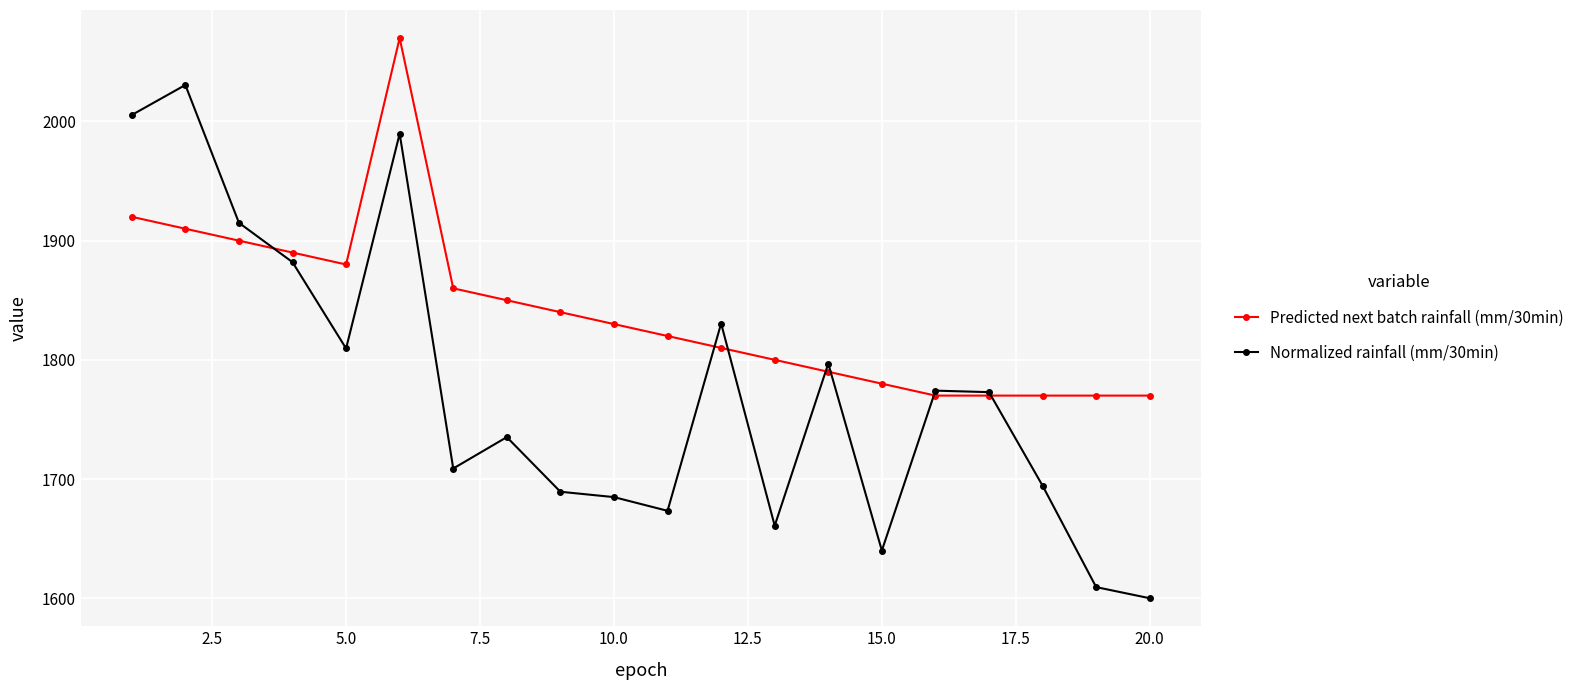

How many data points does each series have?

20